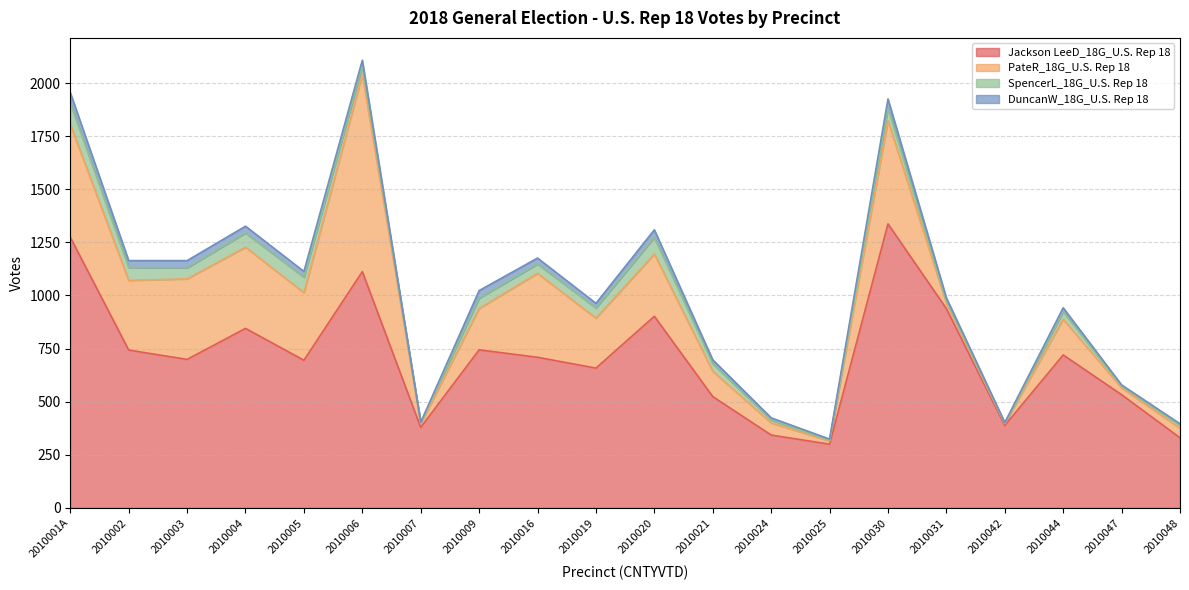

What is the sum of the SpencerL_18G_U.S. Rep 18 values at 2010004 and 2010002?

128